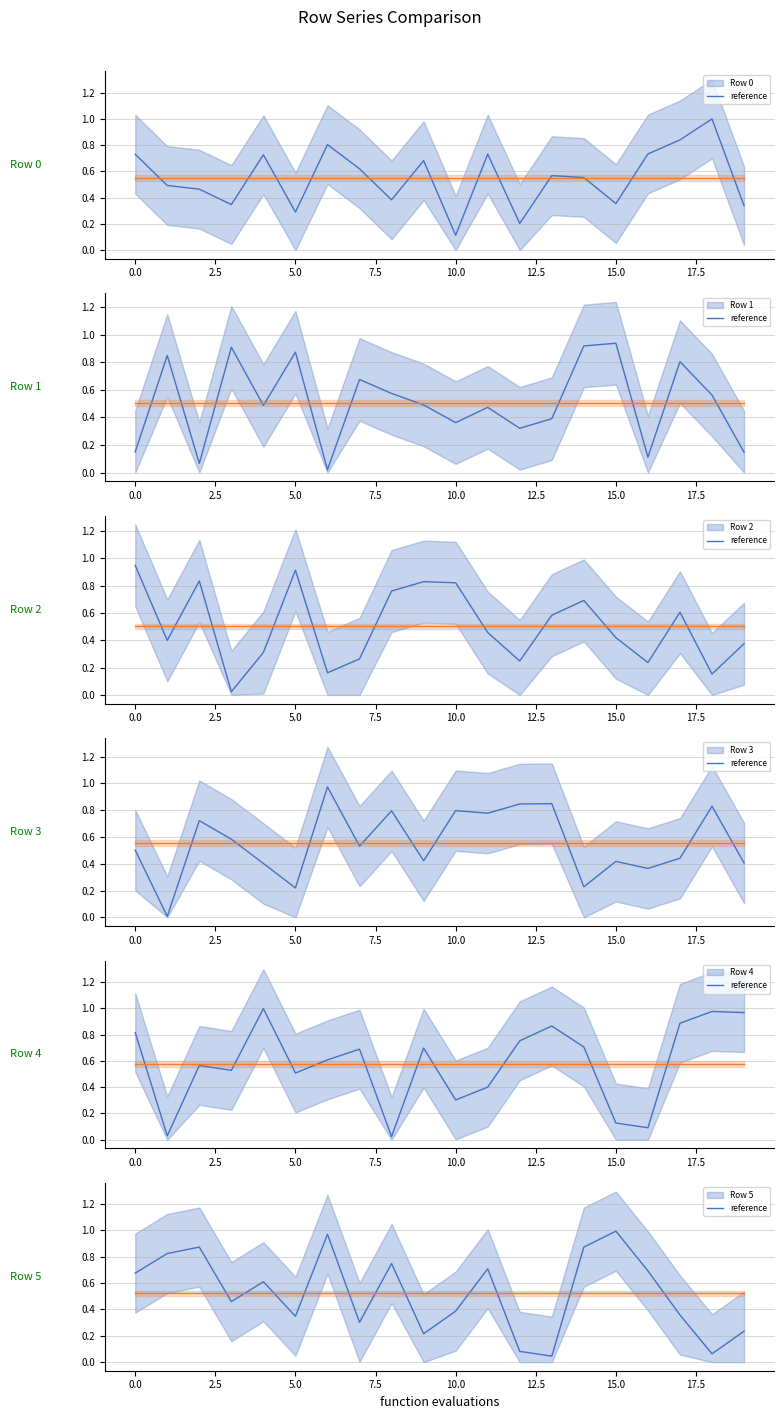

Rank the series at 10 from highest to lowest value.

Row 2, Row 3, Row 5, Row 1, Row 4, Row 0